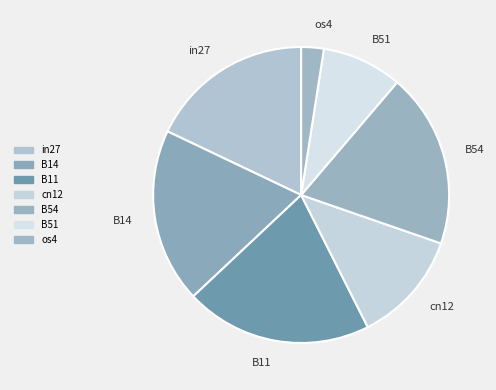

True or false: B51 accounts for 9% of the total.

True